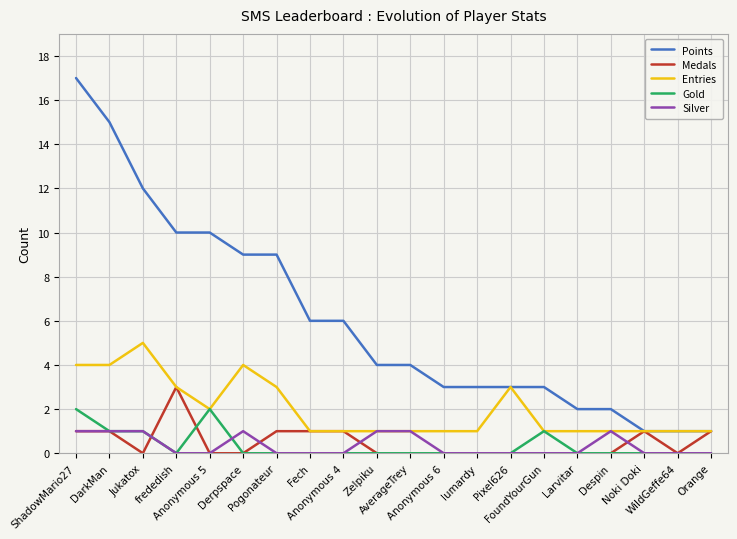

Which series has the largest range (max minus min)?

Points